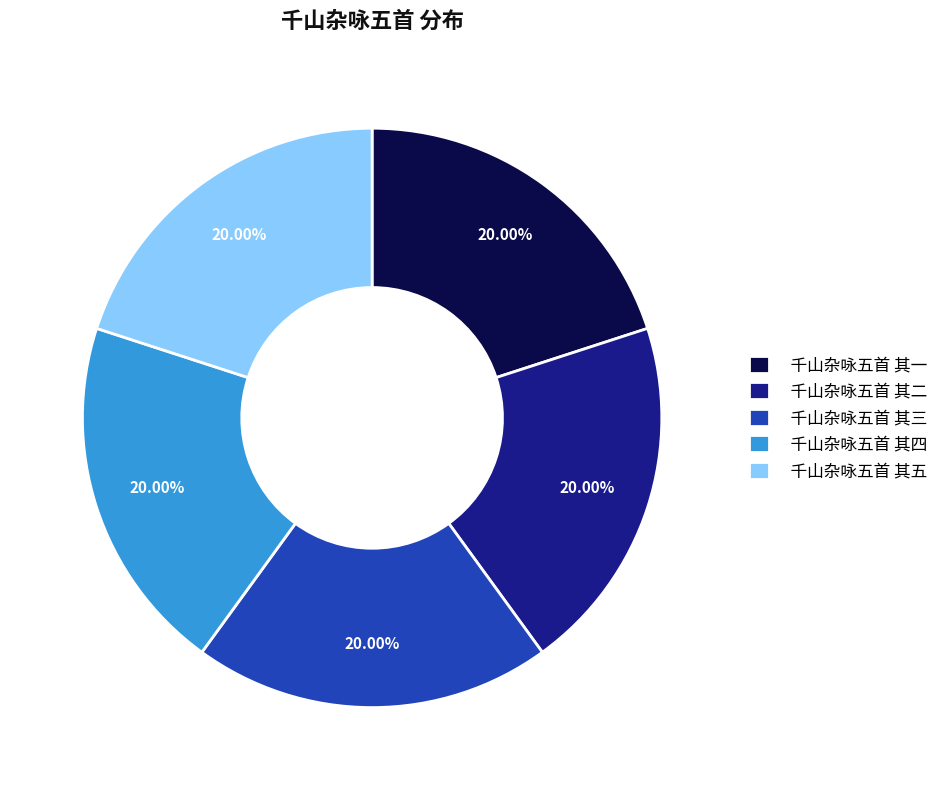

To the nearest percent, what percentage of the pie is 千山杂咏五首 其五?

20%